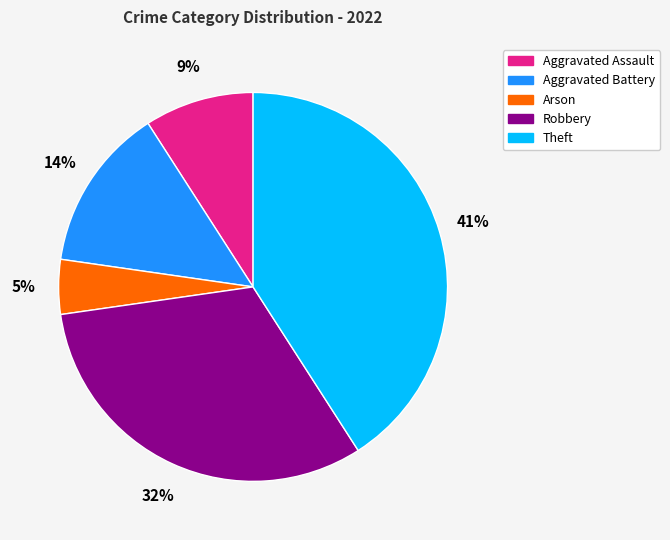

To the nearest percent, what portion does Aggravated Assault represent?

9%